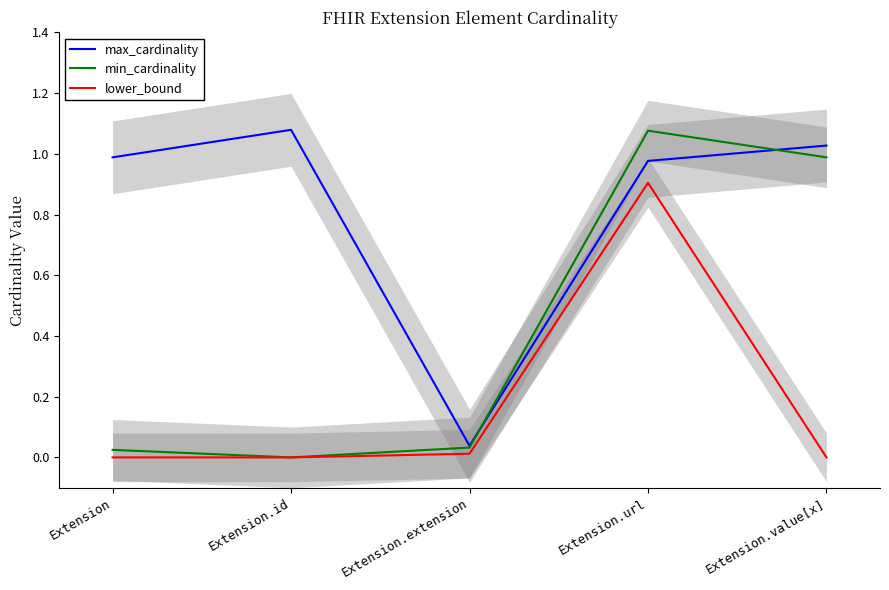

True or false: max_cardinality has more than 0 points higher than both neighbors.

True